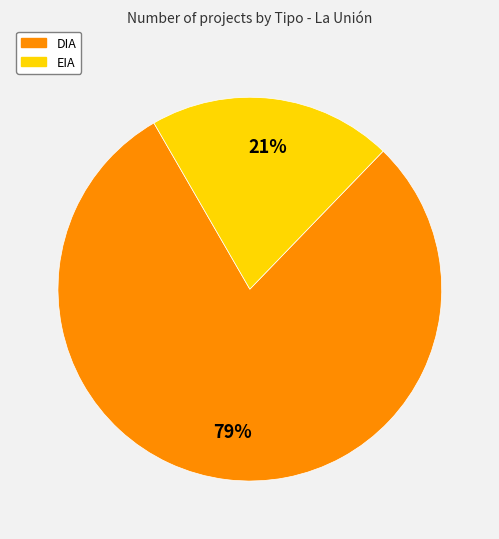

To the nearest percent, what is the average slice percentage?

50%